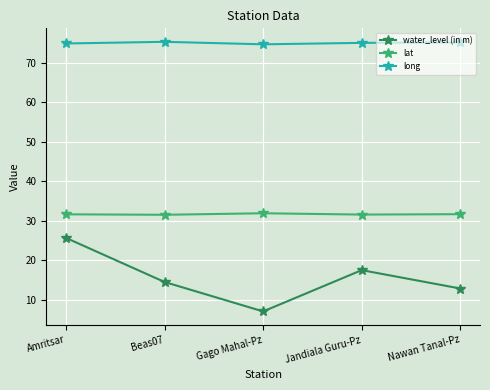

Is the value of lat at Gago Mahal-Pz greater than the value of long at Jandiala Guru-Pz?

No